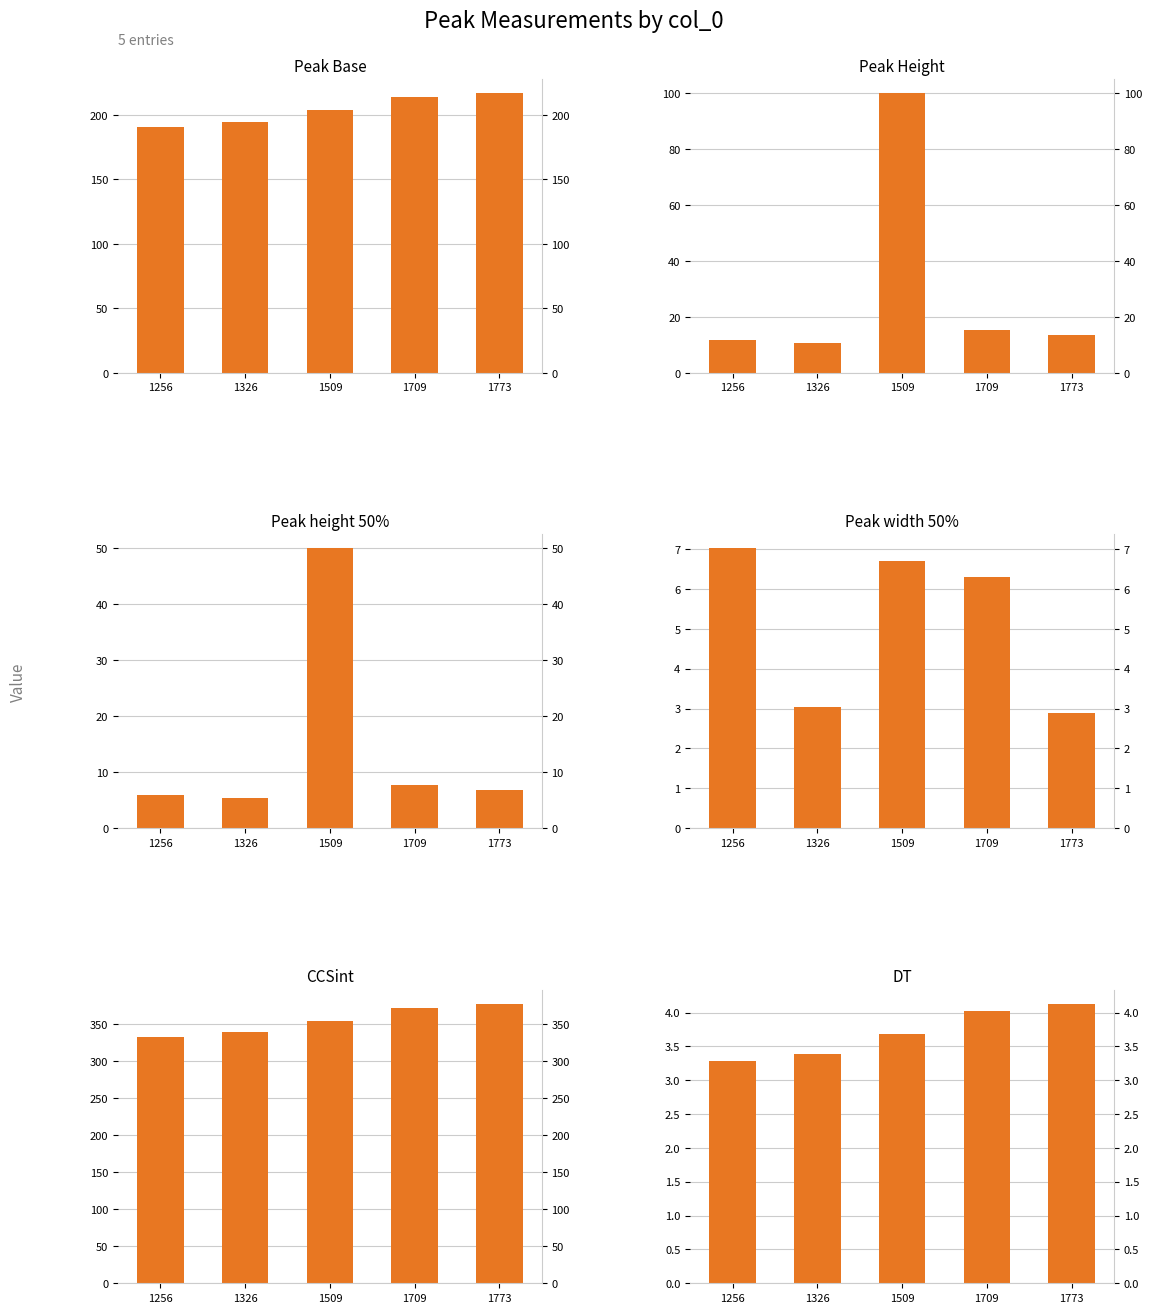

The value of CCSint at 1709 is 372.5. True or false?

True